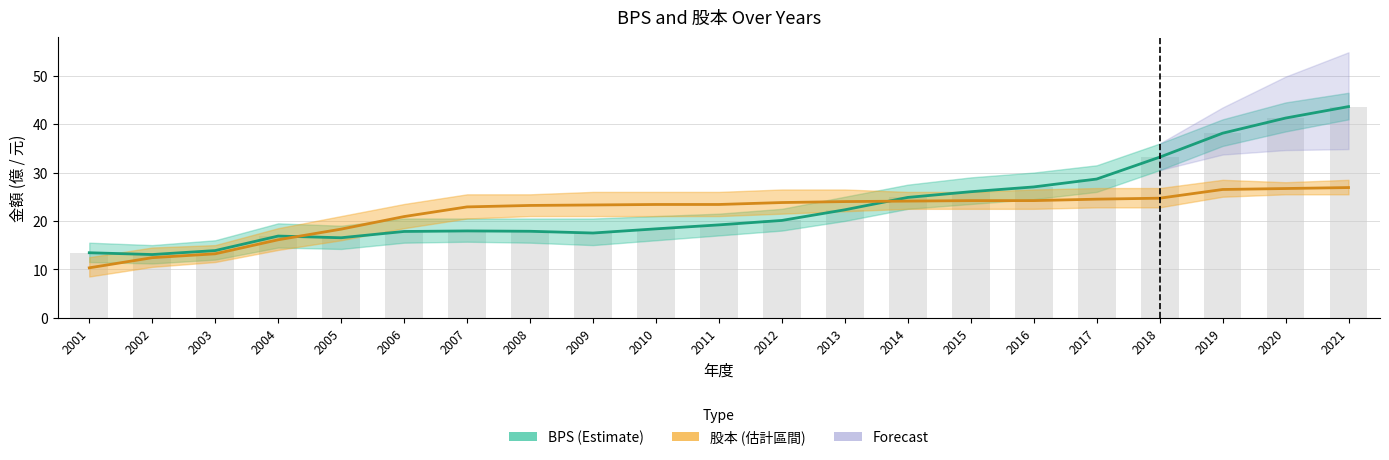

Which series has the largest range (max minus min)?

BPS